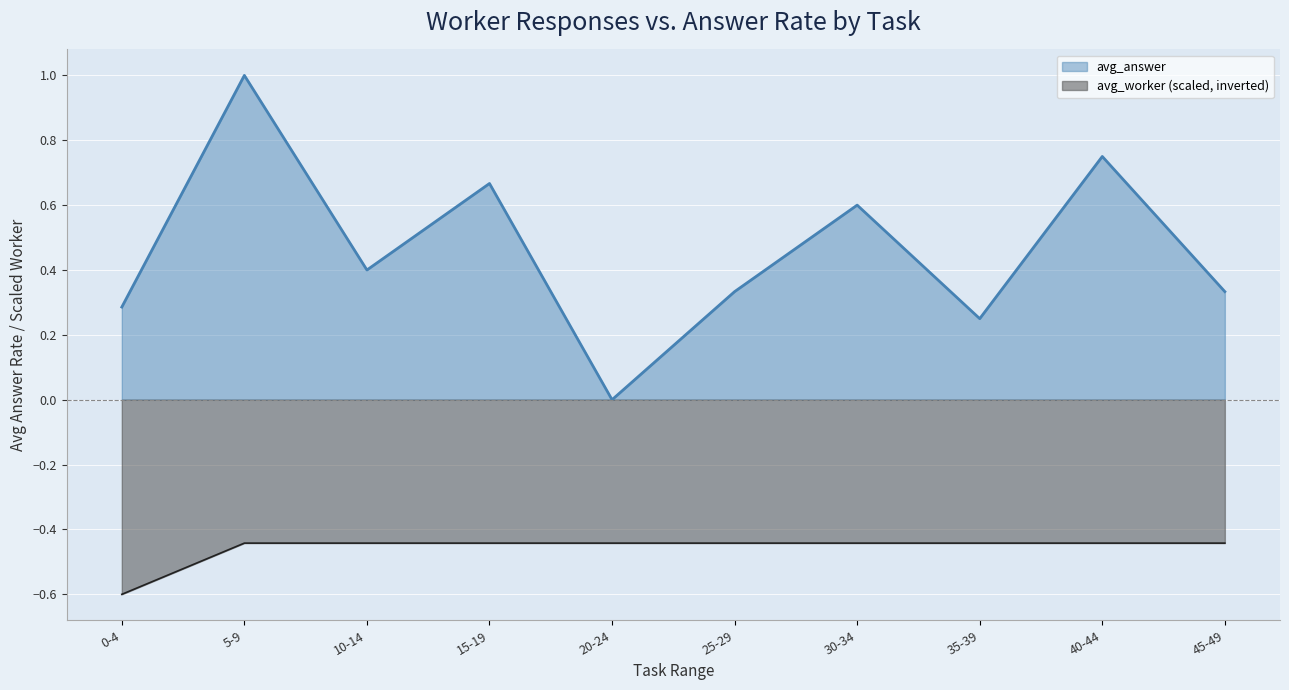

What is the smallest value displayed?

-0.6